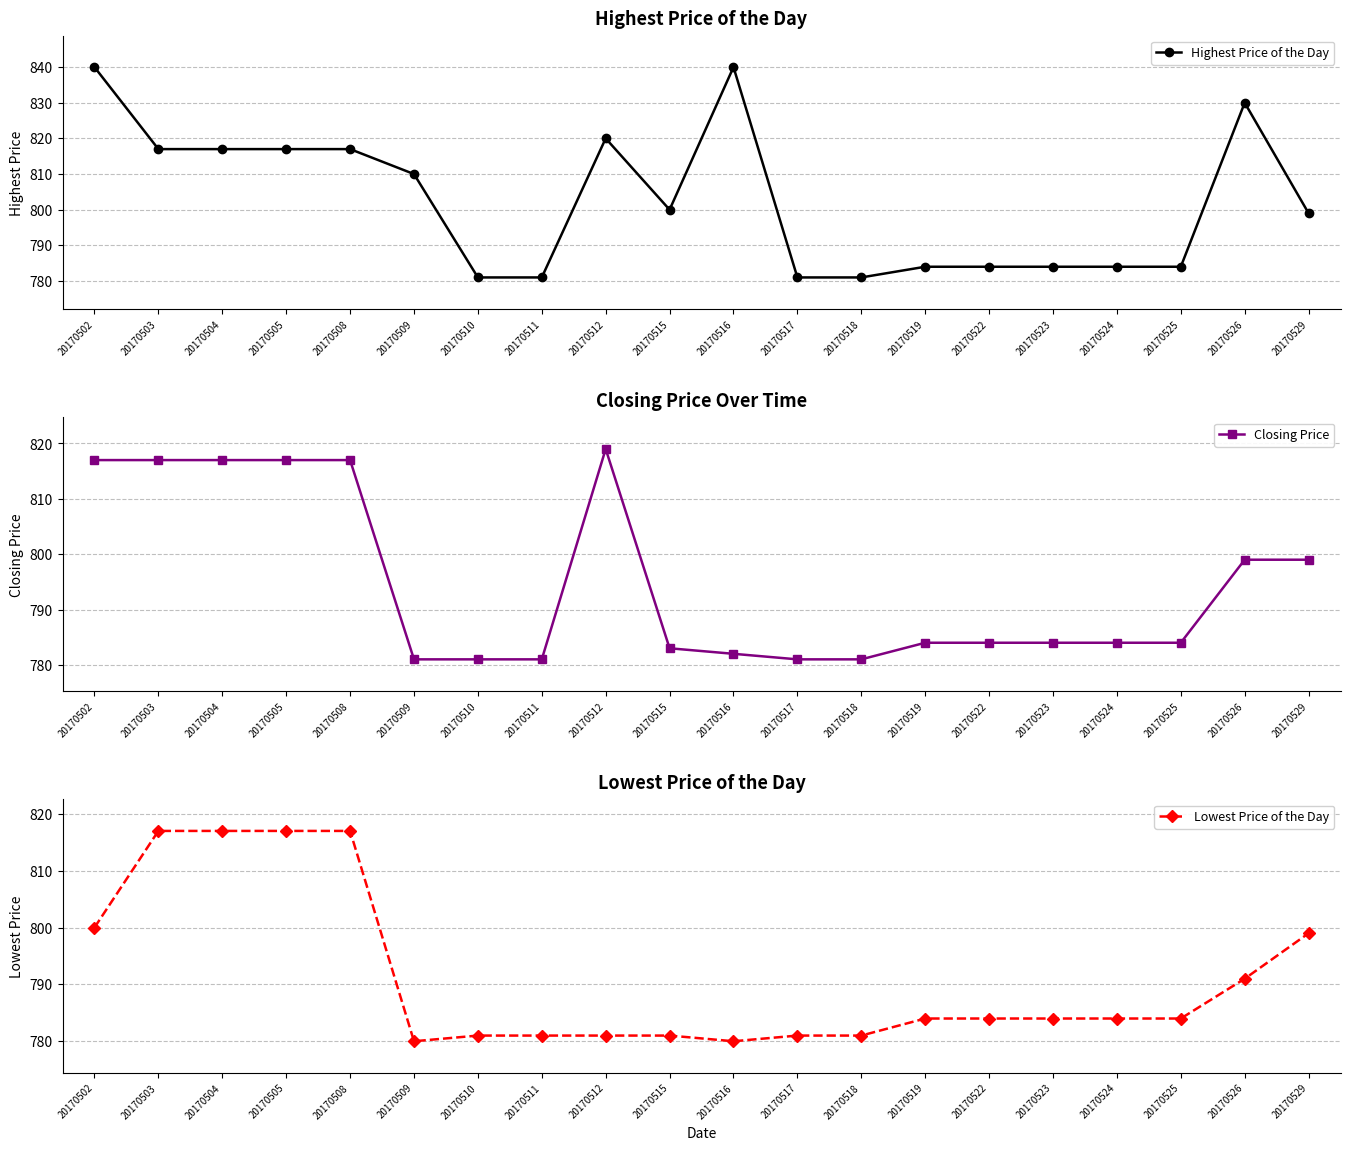

Reading left to right, extract all data points from this chart.

Highest Price of the Day: 20170502=840	20170503=817	20170504=817	20170505=817	20170508=817	20170509=810	20170510=781	20170511=781	20170512=820	20170515=800	20170516=840	20170517=781	20170518=781	20170519=784	20170522=784	20170523=784	20170524=784	20170525=784	20170526=830	20170529=799
Closing Price: 20170502=817	20170503=817	20170504=817	20170505=817	20170508=817	20170509=781	20170510=781	20170511=781	20170512=819	20170515=783	20170516=782	20170517=781	20170518=781	20170519=784	20170522=784	20170523=784	20170524=784	20170525=784	20170526=799	20170529=799
Lowest Price of the Day: 20170502=800	20170503=817	20170504=817	20170505=817	20170508=817	20170509=780	20170510=781	20170511=781	20170512=781	20170515=781	20170516=780	20170517=781	20170518=781	20170519=784	20170522=784	20170523=784	20170524=784	20170525=784	20170526=791	20170529=799